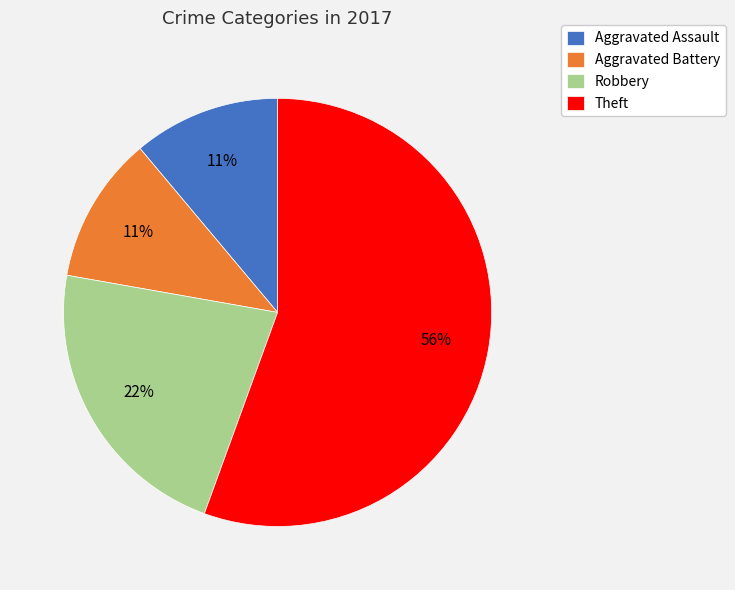

Combined, do Robbery and Aggravated Assault account for over 50%?

No